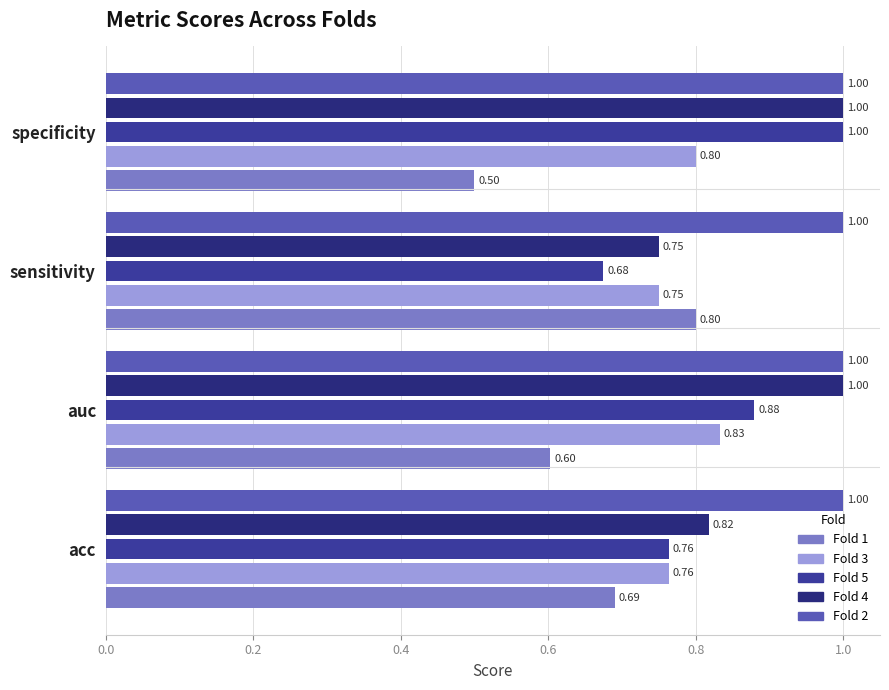

What is the average value of the Fold 3 series?

0.8